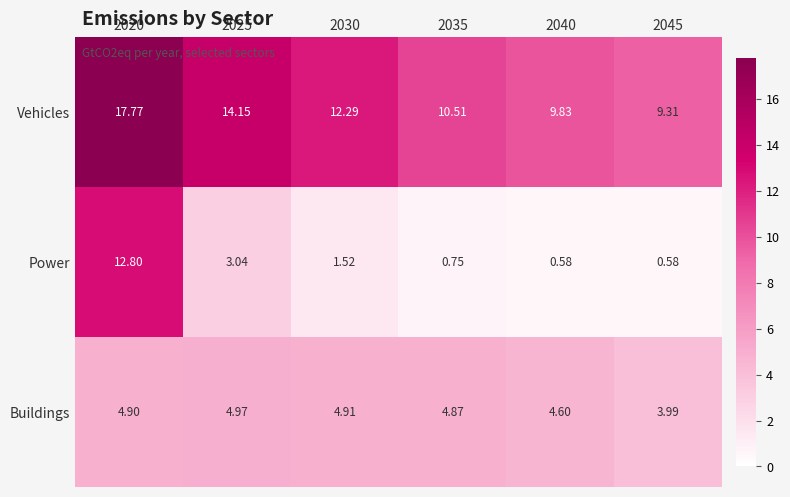

Which series changed the most between 2030 and 2040?

Vehicles